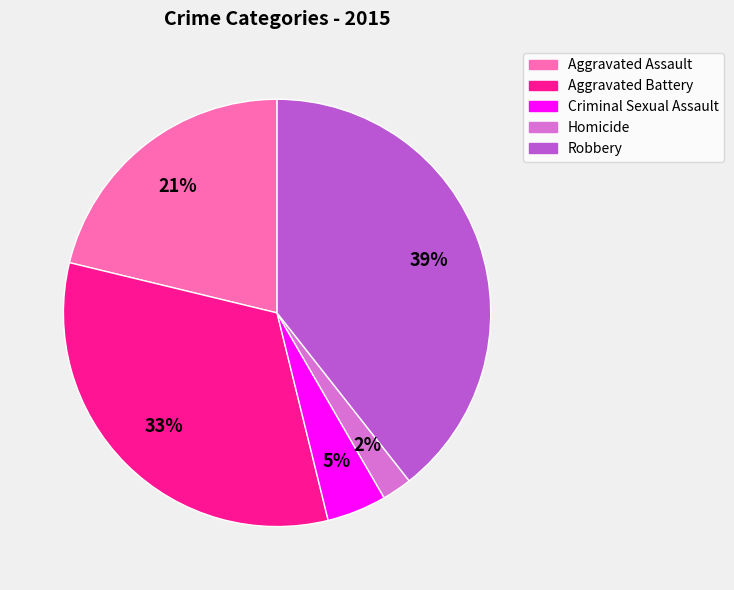

Is the sum of Aggravated Assault and Criminal Sexual Assault greater than half?

No